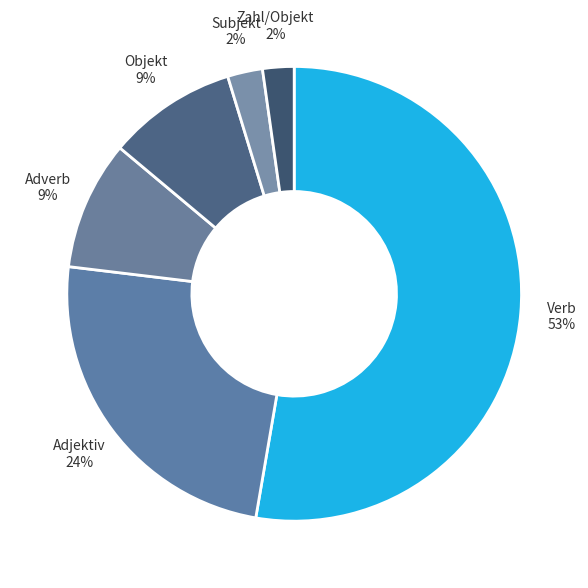

Do Subjekt and Zahl/Objekt together represent more than half of the pie?

No